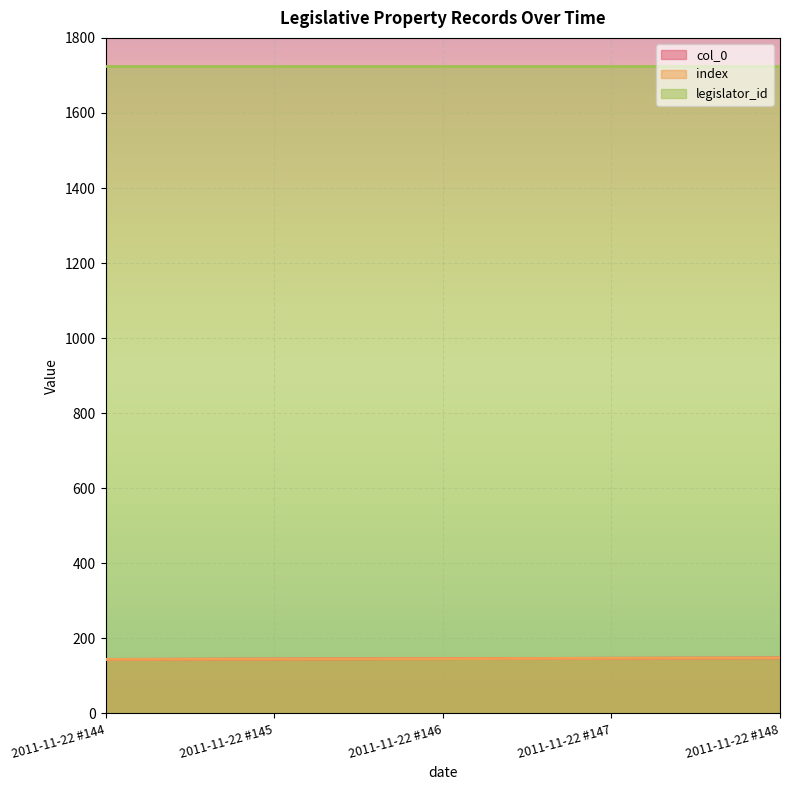

List the labels in order of col_0 value, smallest first.

2011-11-22 #144, 2011-11-22 #145, 2011-11-22 #146, 2011-11-22 #147, 2011-11-22 #148